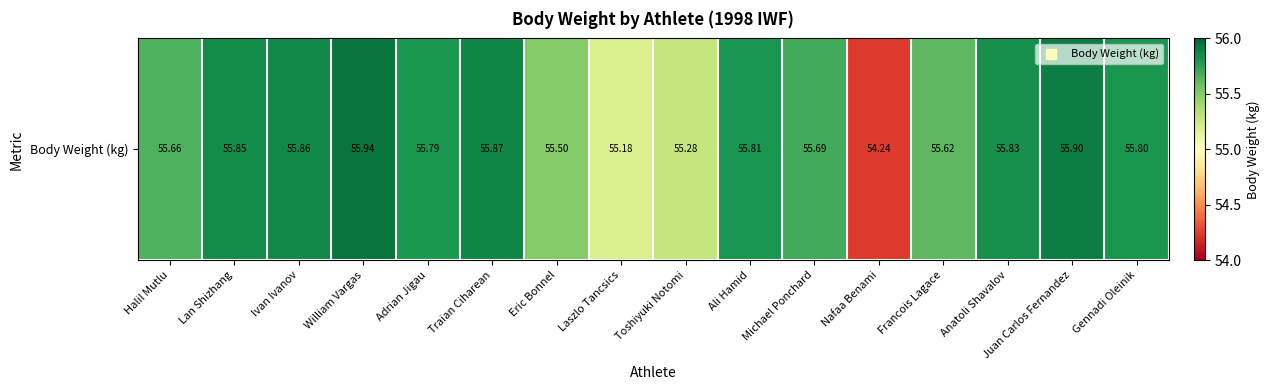

List the labels in order of value, largest first.

William Vargas, Juan Carlos Fernandez, Traian Ciharean, Ivan Ivanov, Lan Shizhang, Anatoli Shavalov, Ali Hamid, Gennadi Oleinik, Adrian Jigau, Michael Ponchard, Halil Mutlu, Francois Lagace, Eric Bonnel, Toshiyuki Notomi, Laszlo Tancsics, Nafaa Benami